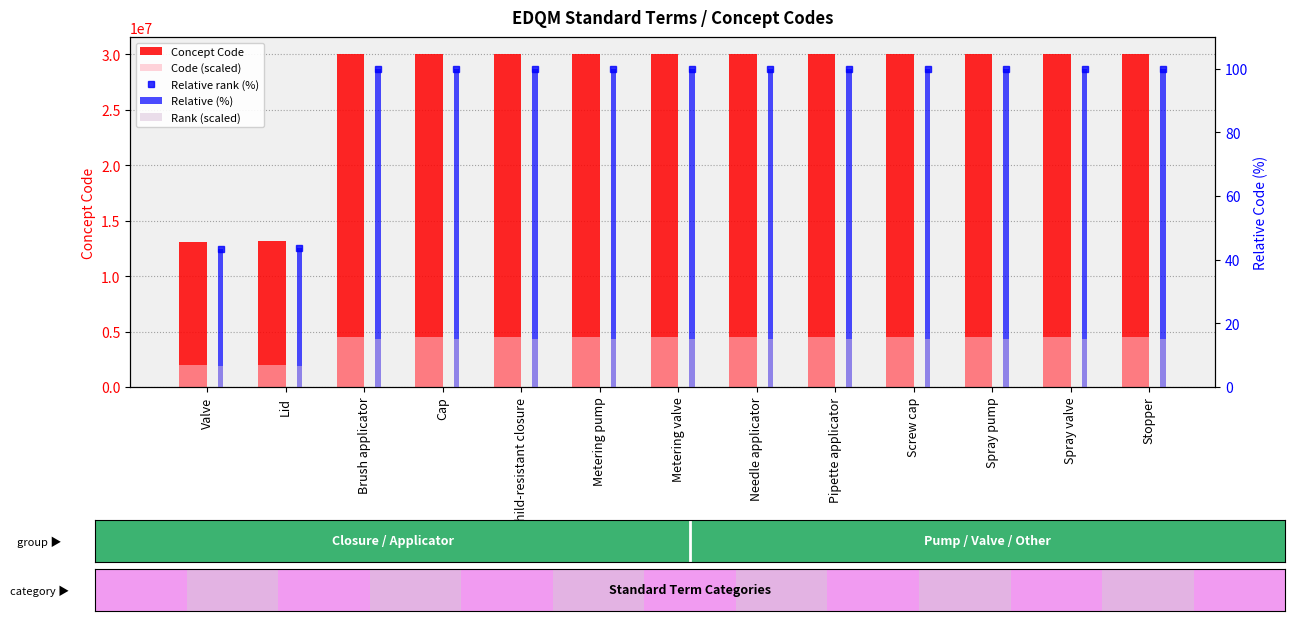

What is the label of the 10th bar from the left?

Screw cap